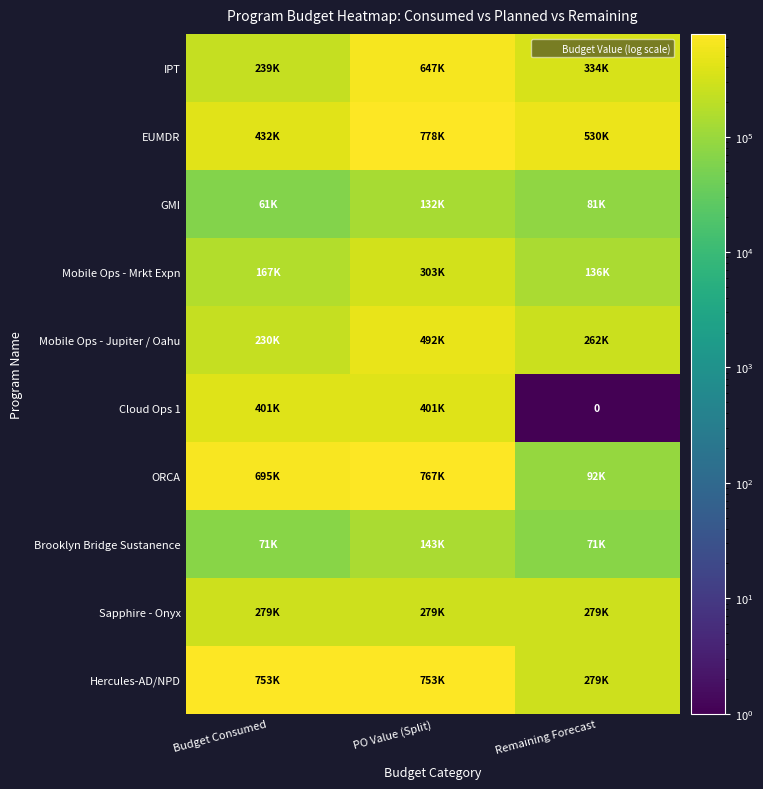

Read the ORCA value at Remaining Forecast.

91500.0